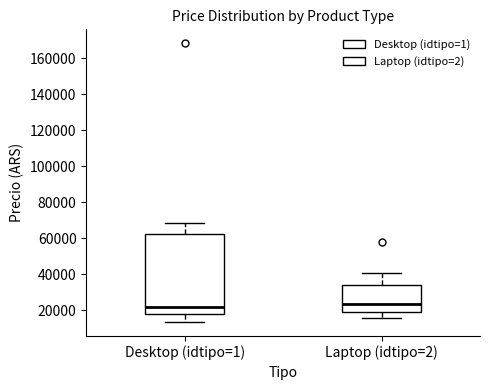

Reading left to right, read every box against the y-axis: the position of its median line, the range the box covers, and the ends of its whiskers. The values are not printed on the chart, so give them approximately, as read against the axis.

Desktop (idtipo=1): median 22000, box 18000 to 62000, whiskers 14000 to 68000
Laptop (idtipo=2): median 24000, box 18000 to 34000, whiskers 16000 to 40000